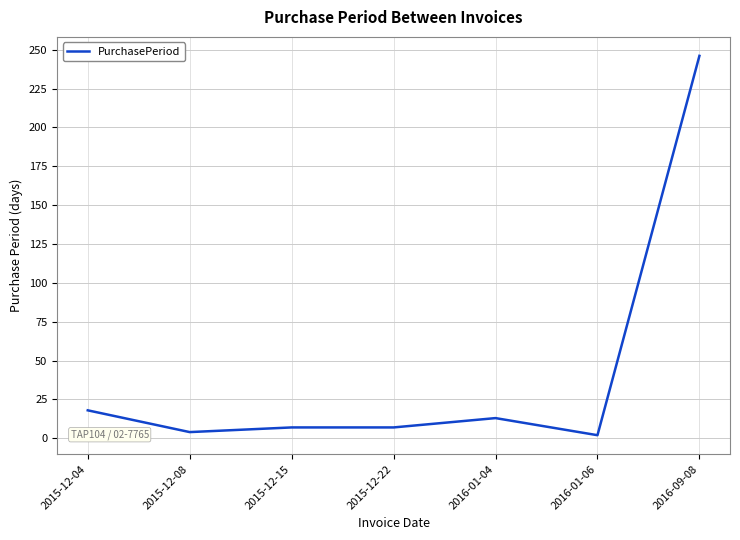

Where is the data nearest to the value 124?

2015-12-04